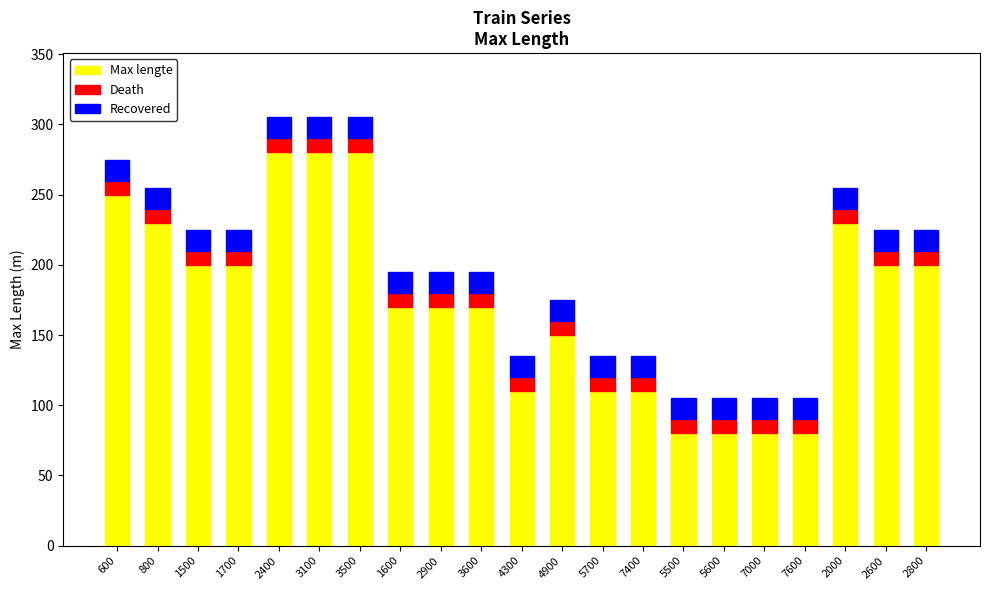

What is the total value across all series at 1700?

225